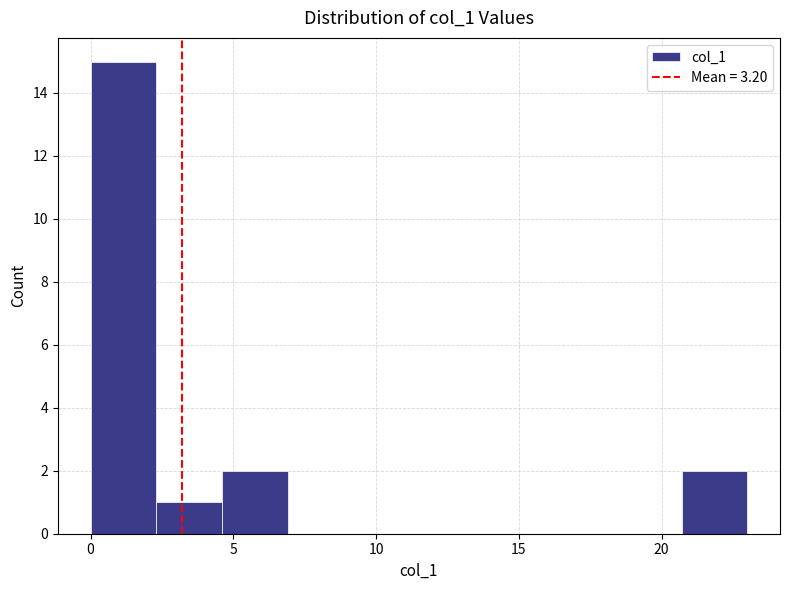

Reading left to right, transcribe this chart: for each bar, give the range it covers on the x-axis and its height. Neither the bar edges nor the heights are printed on the chart, so give them approximately, as read against the axes.

0.0 to 2.3: 15
2.3 to 4.6: 1
4.6 to 6.9: 2
6.9 to 9.2: 0
9.2 to 11.5: 0
11.5 to 13.8: 0
13.8 to 16.1: 0
16.1 to 18.4: 0
18.4 to 20.7: 0
20.7 to 23.0: 2